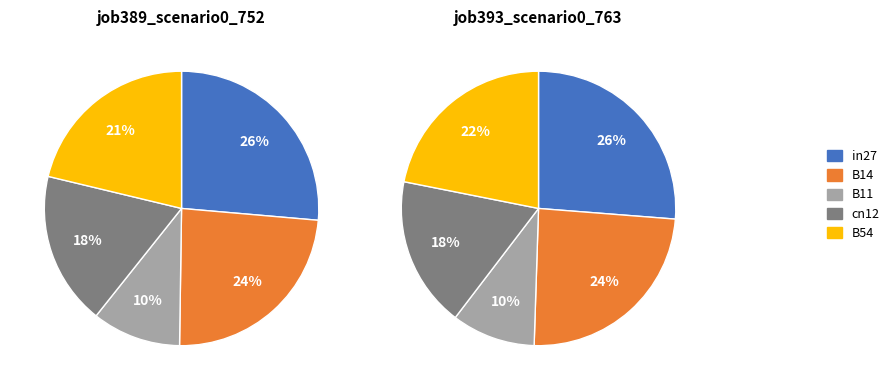

To the nearest percent, what is the combined percentage of B11 and in27?

37%